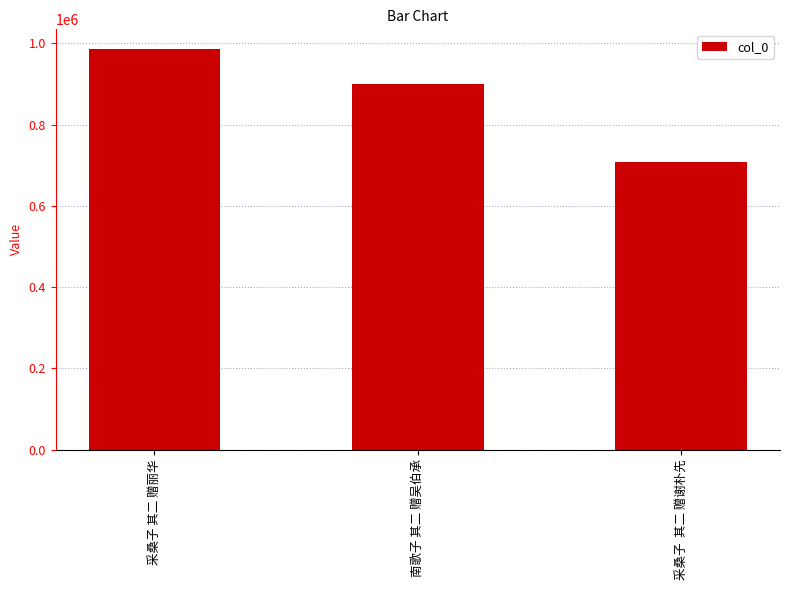

Read the value at 南歌子 其二 赠吴伯承.

898838